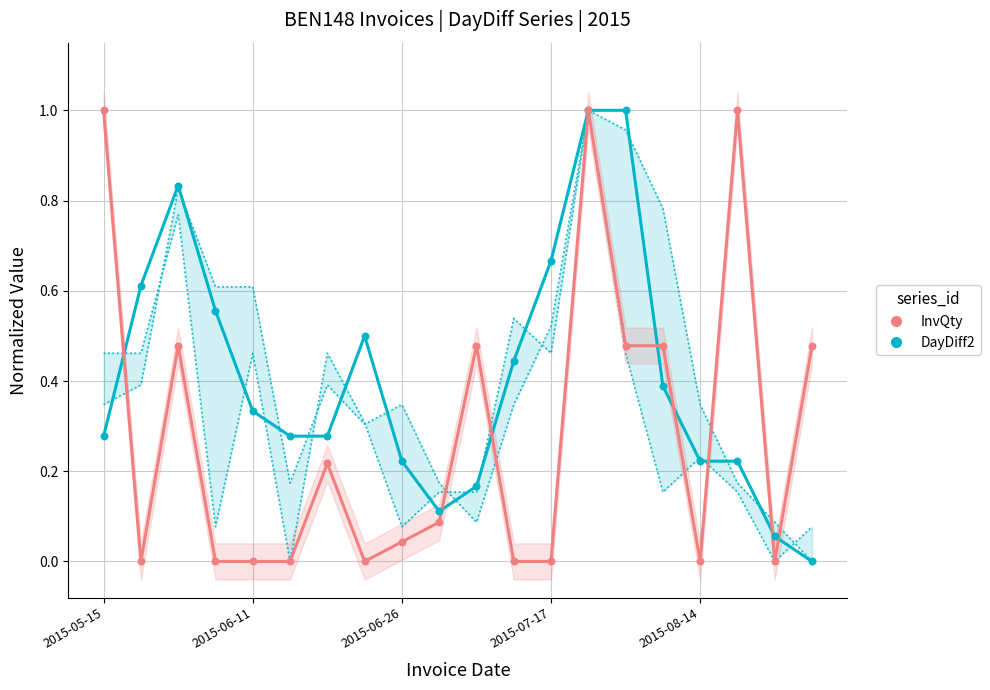

Which series reaches the minimum Y coordinate?

DayDiff2